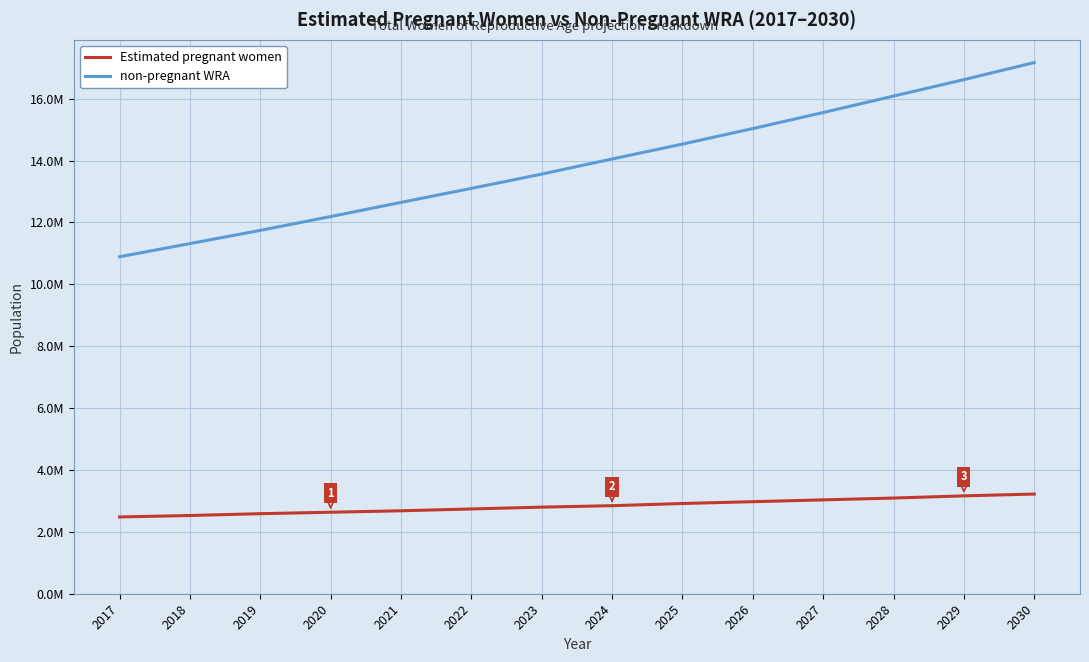

What is the total value across all series at 2030?

20386728.0